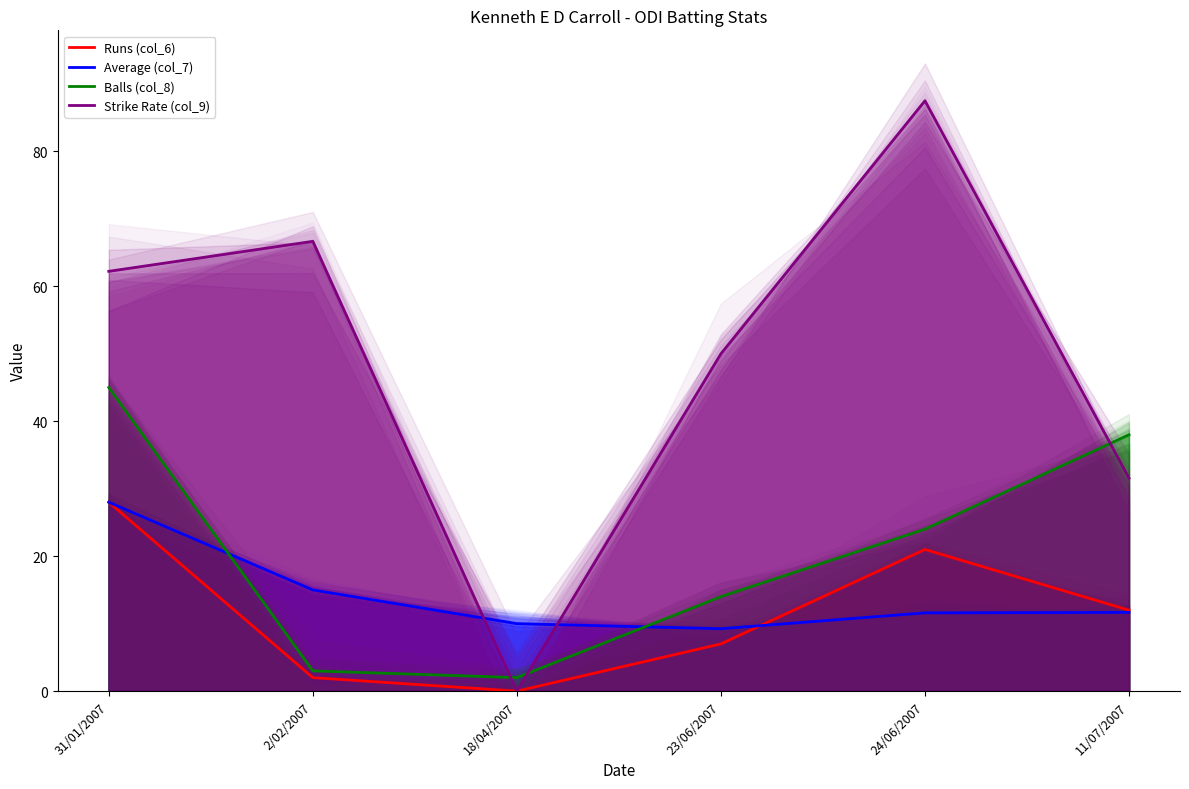

At how many categories does at least one series exceed 2?

6